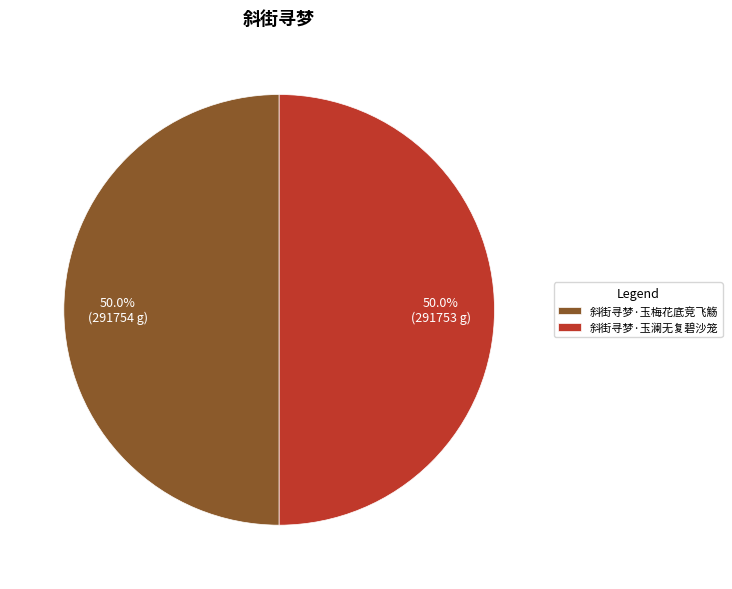

What percentage do 斜街寻梦·玉梅花底竞飞觞 and 斜街寻梦·玉澜无复碧沙笼 together represent?

100.0%